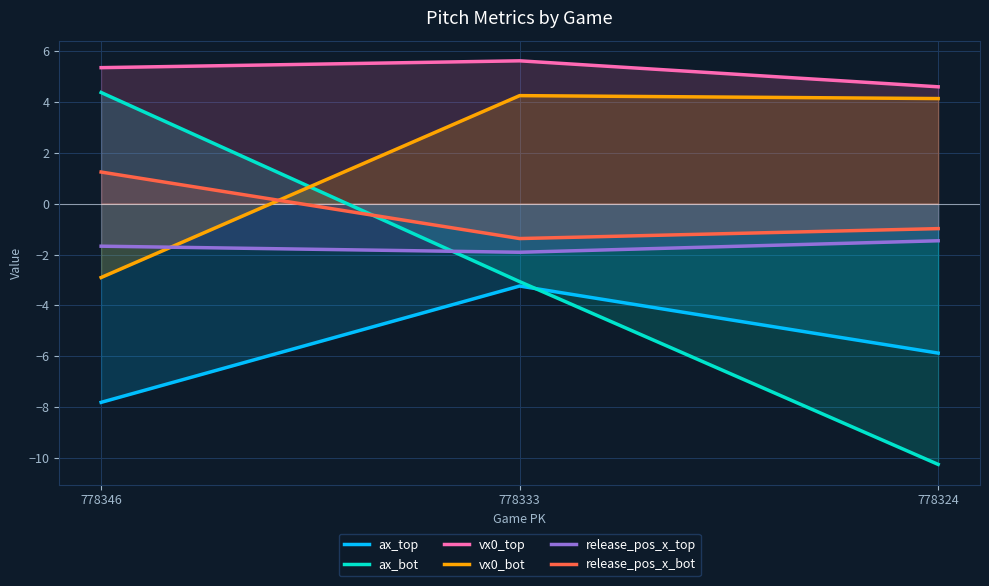

What is the value of the ax_bot point at the 1st from the left?

4.4